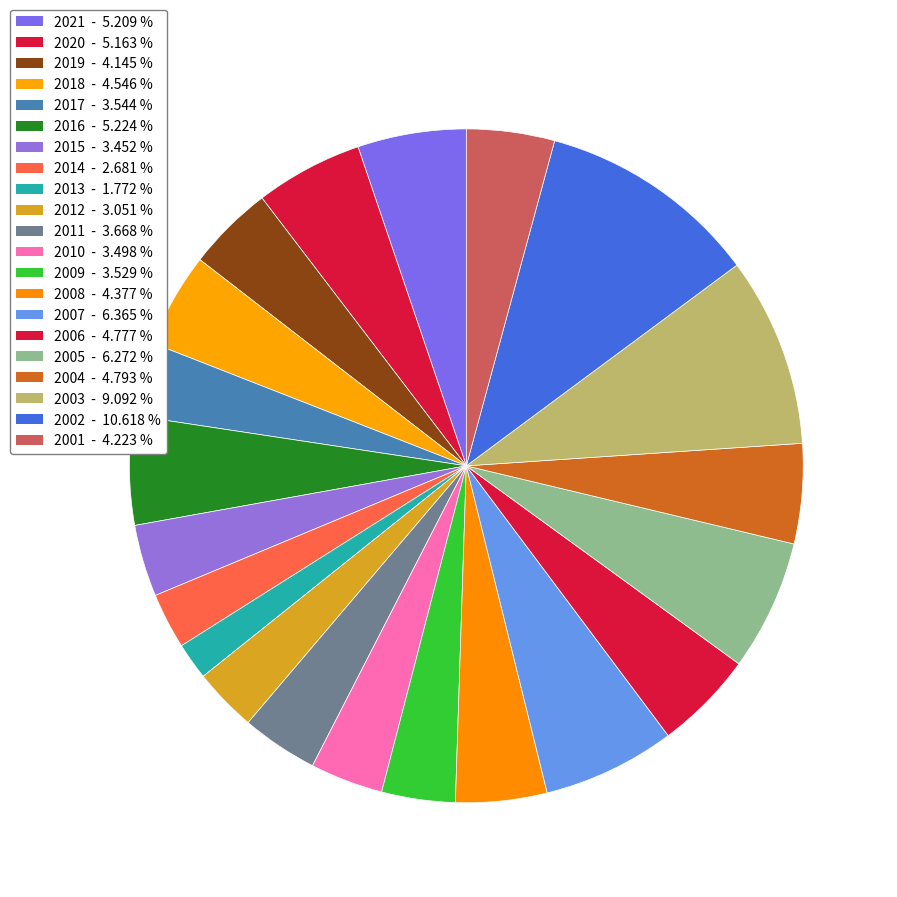

Is 2004 the majority of the pie?

No